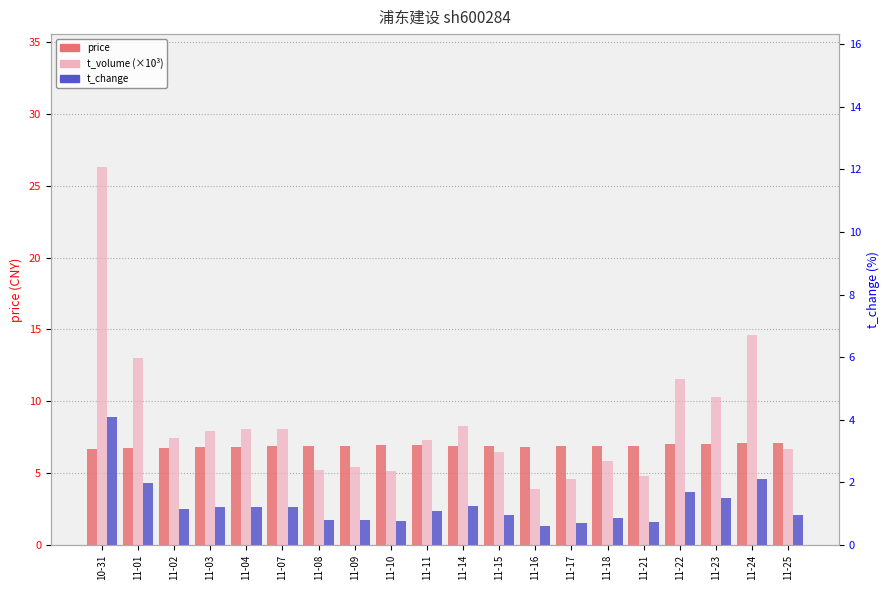

What is the difference between the maximum and minimum values in the t_change series?

3.5